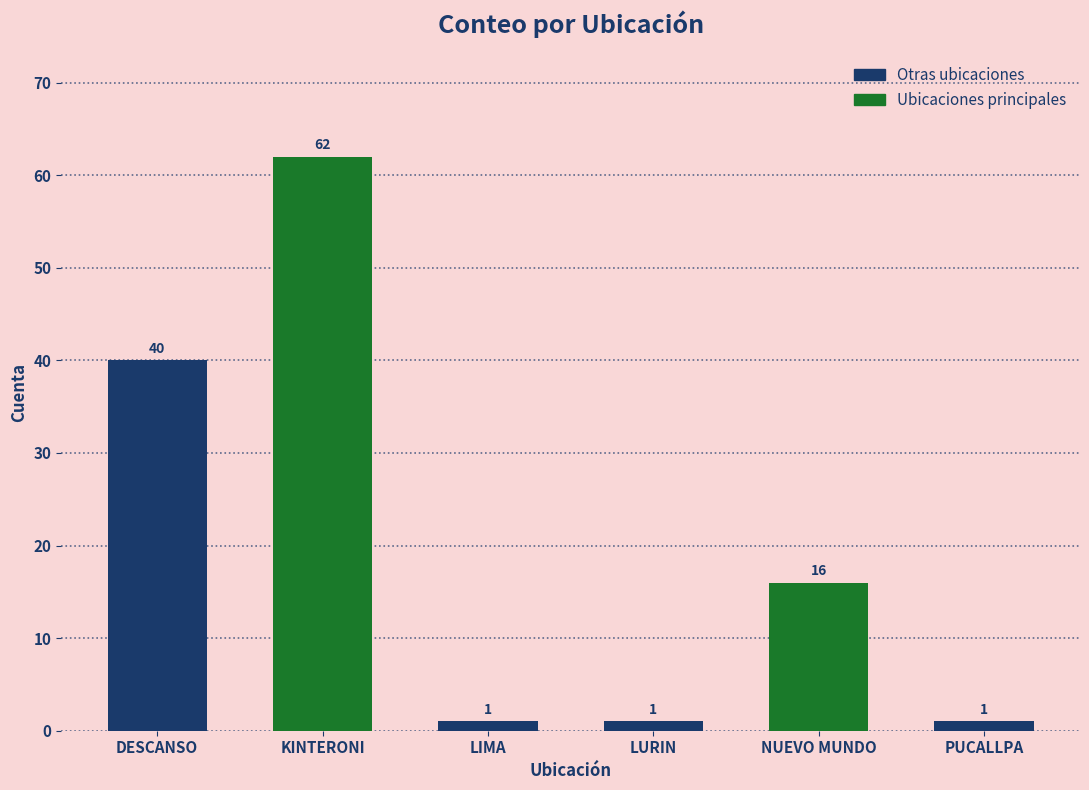

What is the ratio of the value at PUCALLPA to the value at NUEVO MUNDO?

0.1